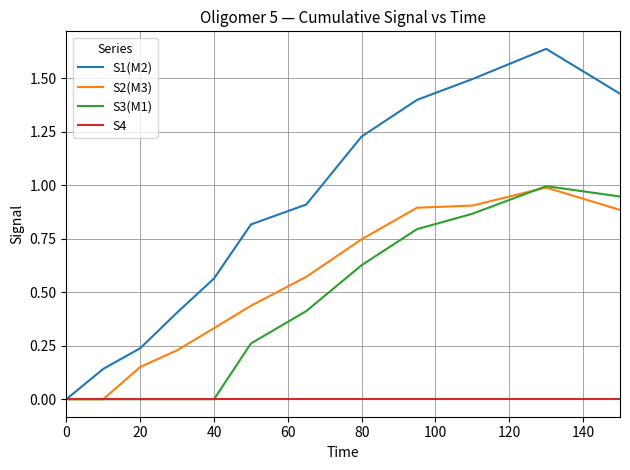

Which series has the largest range (max minus min)?

S1(M2)